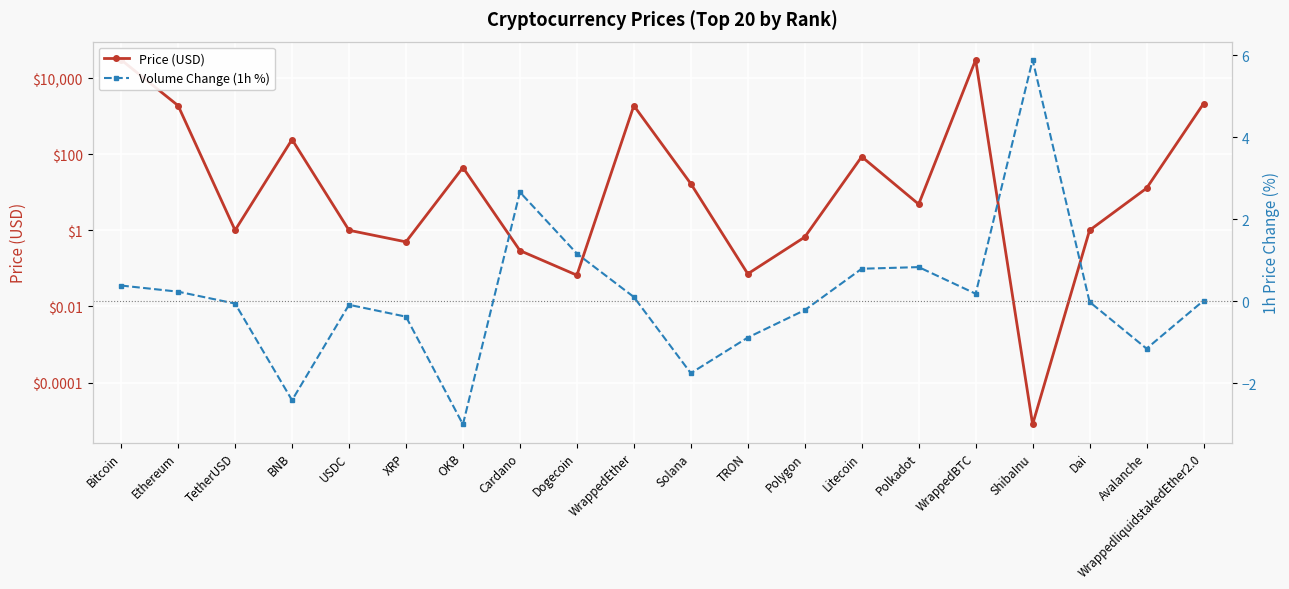

In Volume Change (1h %), how many points are lower than both neighbors (excluding endpoints)?

5